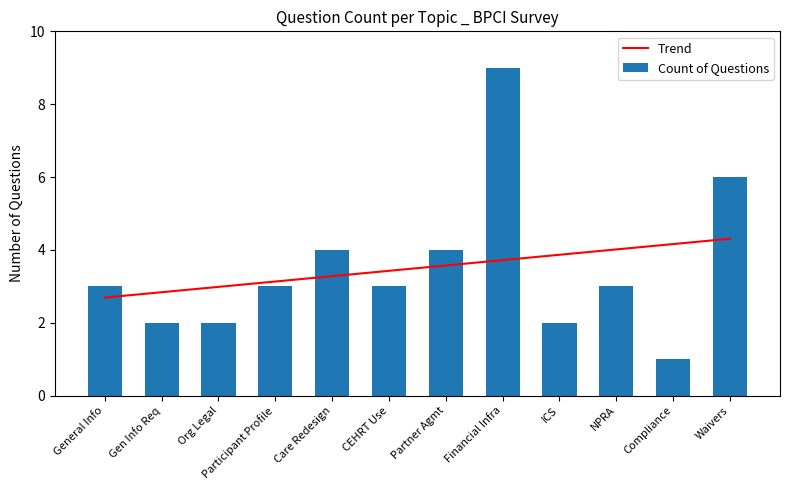

What is the difference between the maximum and minimum values in the Count of Questions series?

8